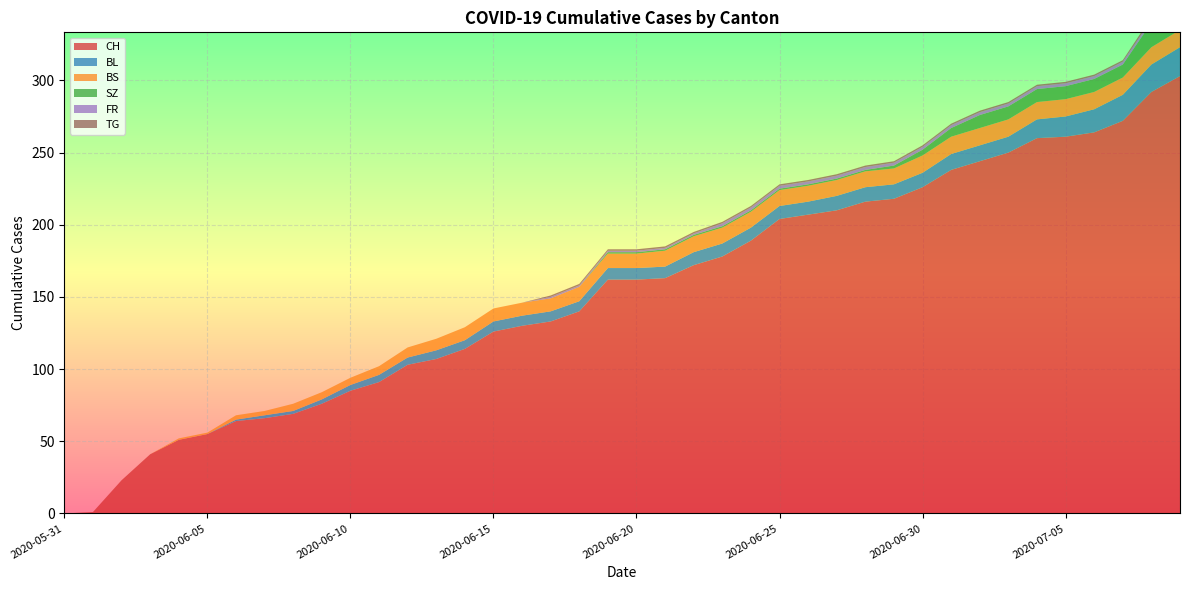

Reading right to left, extract all data points from this chart.

CH: 2020-07-09=303	2020-07-08=292	2020-07-07=272	2020-07-06=264	2020-07-05=261	2020-07-04=260	2020-07-03=250	2020-07-02=244	2020-07-01=238	2020-06-30=226	2020-06-29=218	2020-06-28=216	2020-06-27=210	2020-06-26=207	2020-06-25=204	2020-06-24=189	2020-06-23=178	2020-06-22=172	2020-06-21=163	2020-06-20=162	2020-06-19=162	2020-06-18=140	2020-06-17=133	2020-06-16=130	2020-06-15=126	2020-06-14=114	2020-06-13=107	2020-06-12=103	2020-06-11=91	2020-06-10=85	2020-06-09=76	2020-06-08=69	2020-06-07=66	2020-06-06=64	2020-06-05=55	2020-06-04=51	2020-06-03=41	2020-06-02=23	2020-06-01=1	2020-05-31=0
BL: 2020-07-09=20	2020-07-08=19	2020-07-07=18	2020-07-06=16	2020-07-05=14	2020-07-04=13	2020-07-03=11	2020-07-02=11	2020-07-01=11	2020-06-30=10	2020-06-29=10	2020-06-28=10	2020-06-27=10	2020-06-26=9	2020-06-25=9	2020-06-24=9	2020-06-23=9	2020-06-22=9	2020-06-21=8	2020-06-20=8	2020-06-19=8	2020-06-18=7	2020-06-17=7	2020-06-16=7	2020-06-15=7	2020-06-14=6	2020-06-13=6	2020-06-12=5	2020-06-11=5	2020-06-10=4	2020-06-09=3	2020-06-08=2	2020-06-07=2	2020-06-06=1	2020-06-05=0	2020-06-04=0	2020-06-03=0	2020-06-02=0	2020-06-01=0	2020-05-31=0
BS: 2020-07-09=12	2020-07-08=12	2020-07-07=12	2020-07-06=12	2020-07-05=12	2020-07-04=12	2020-07-03=12	2020-07-02=12	2020-07-01=12	2020-06-30=12	2020-06-29=11	2020-06-28=11	2020-06-27=11	2020-06-26=11	2020-06-25=11	2020-06-24=11	2020-06-23=11	2020-06-22=11	2020-06-21=11	2020-06-20=10	2020-06-19=10	2020-06-18=10	2020-06-17=9	2020-06-16=9	2020-06-15=9	2020-06-14=9	2020-06-13=8	2020-06-12=7	2020-06-11=6	2020-06-10=5	2020-06-09=5	2020-06-08=5	2020-06-07=3	2020-06-06=3	2020-06-05=1	2020-06-04=1	2020-06-03=0	2020-06-02=0	2020-06-01=0	2020-05-31=0
SZ: 2020-07-09=17	2020-07-08=17	2020-07-07=9	2020-07-06=9	2020-07-05=9	2020-07-04=9	2020-07-03=9	2020-07-02=9	2020-07-01=6	2020-06-30=4	2020-06-29=2	2020-06-28=1	2020-06-27=1	2020-06-26=1	2020-06-25=1	2020-06-24=1	2020-06-23=1	2020-06-22=1	2020-06-21=1	2020-06-20=1	2020-06-19=1	2020-06-18=0	2020-06-17=0	2020-06-16=0	2020-06-15=0	2020-06-14=0	2020-06-13=0	2020-06-12=0	2020-06-11=0	2020-06-10=0	2020-06-09=0	2020-06-08=0	2020-06-07=0	2020-06-06=0	2020-06-05=0	2020-06-04=0	2020-06-03=0	2020-06-02=0	2020-06-01=0	2020-05-31=0
FR: 2020-07-09=2	2020-07-08=2	2020-07-07=2	2020-07-06=2	2020-07-05=2	2020-07-04=2	2020-07-03=2	2020-07-02=2	2020-07-01=2	2020-06-30=2	2020-06-29=2	2020-06-28=2	2020-06-27=2	2020-06-26=2	2020-06-25=2	2020-06-24=2	2020-06-23=2	2020-06-22=1	2020-06-21=1	2020-06-20=1	2020-06-19=1	2020-06-18=1	2020-06-17=1	2020-06-16=0	2020-06-15=0	2020-06-14=0	2020-06-13=0	2020-06-12=0	2020-06-11=0	2020-06-10=0	2020-06-09=0	2020-06-08=0	2020-06-07=0	2020-06-06=0	2020-06-05=0	2020-06-04=0	2020-06-03=0	2020-06-02=0	2020-06-01=0	2020-05-31=0
TG: 2020-07-09=2	2020-07-08=2	2020-07-07=1	2020-07-06=1	2020-07-05=1	2020-07-04=1	2020-07-03=1	2020-07-02=1	2020-07-01=1	2020-06-30=1	2020-06-29=1	2020-06-28=1	2020-06-27=1	2020-06-26=1	2020-06-25=1	2020-06-24=1	2020-06-23=1	2020-06-22=1	2020-06-21=1	2020-06-20=1	2020-06-19=1	2020-06-18=1	2020-06-17=1	2020-06-16=0	2020-06-15=0	2020-06-14=0	2020-06-13=0	2020-06-12=0	2020-06-11=0	2020-06-10=0	2020-06-09=0	2020-06-08=0	2020-06-07=0	2020-06-06=0	2020-06-05=0	2020-06-04=0	2020-06-03=0	2020-06-02=0	2020-06-01=0	2020-05-31=0